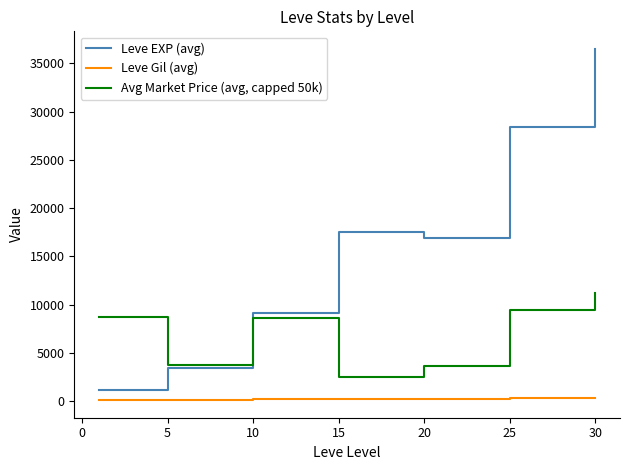

What is the lowest value of the Leve EXP (avg) series?

1213.3